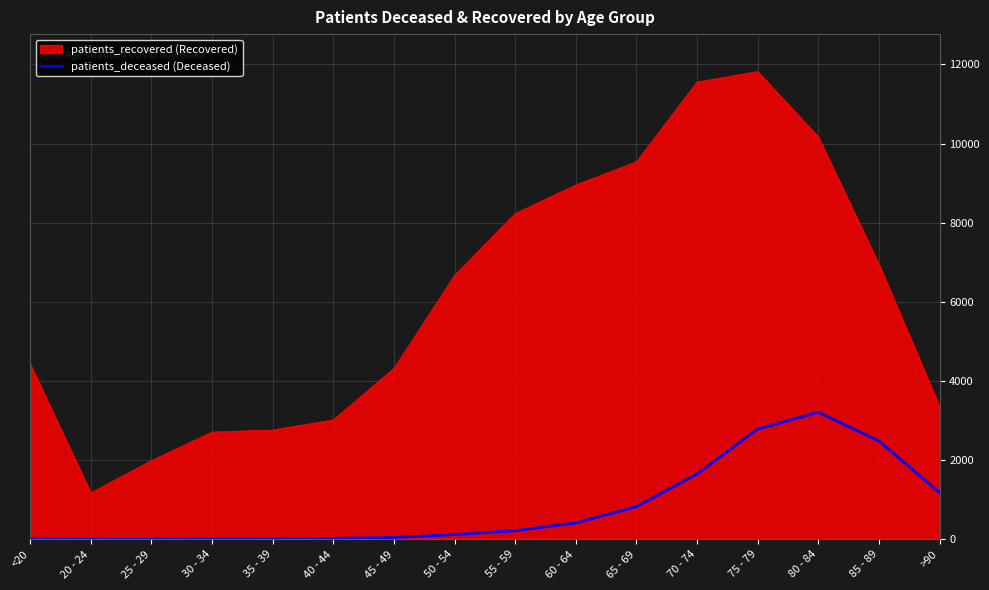

At 65 - 69, list the series in order from largest to smallest.

patients_recovered (Recovered), patients_deceased (Deceased)